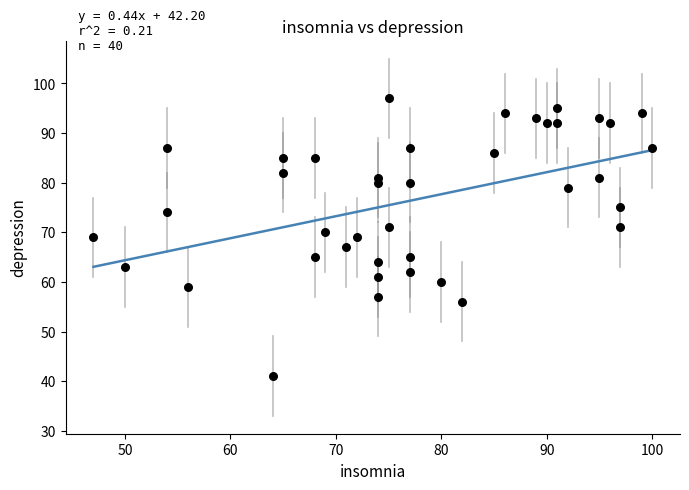

What is the range of X values (max minus min)?

53